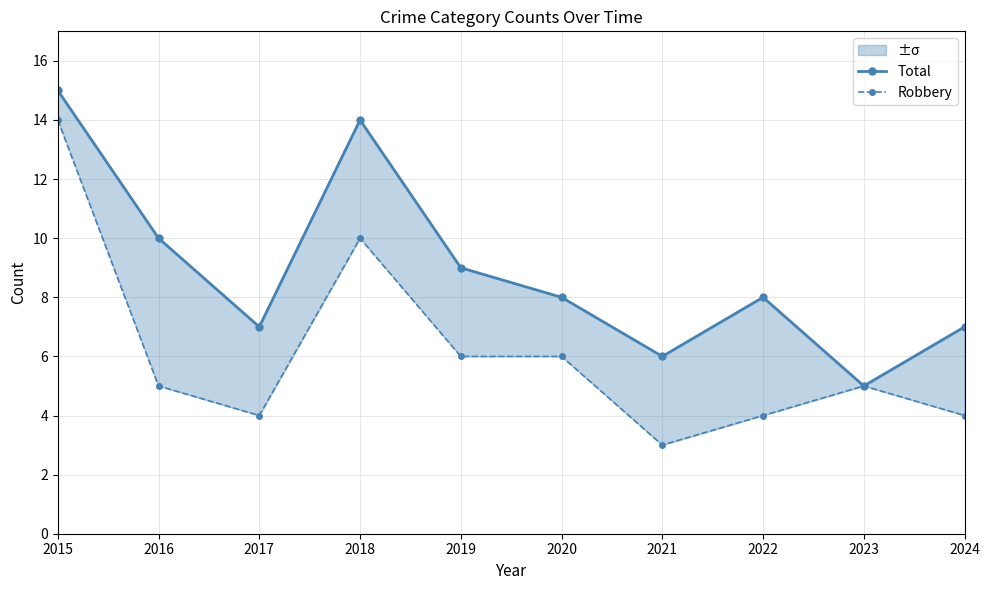

What is the difference between the maximum and second lowest values in the Robbery series?

10